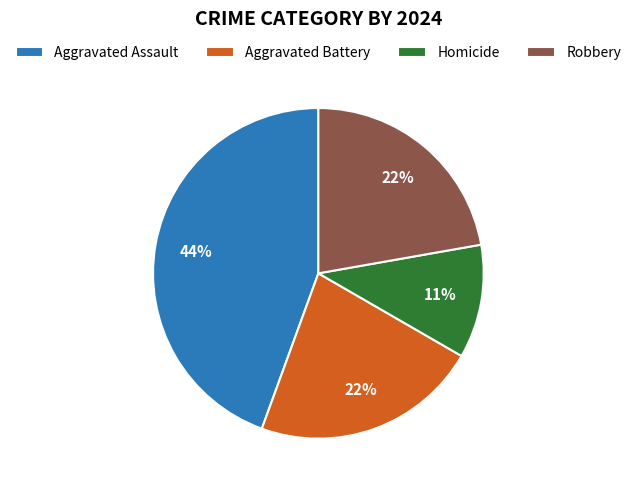

What is the ratio of the value at Aggravated Battery to the value at Homicide?

2.0